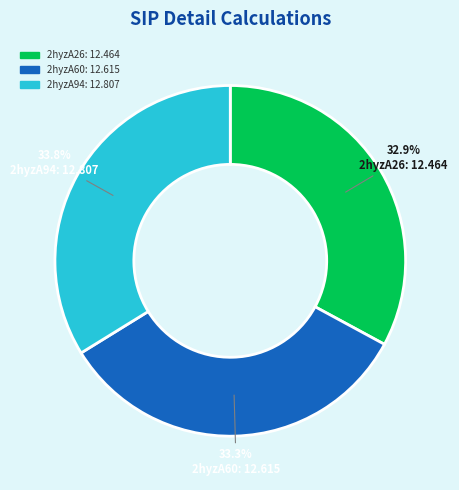

Count the number of slices in the pie.

3